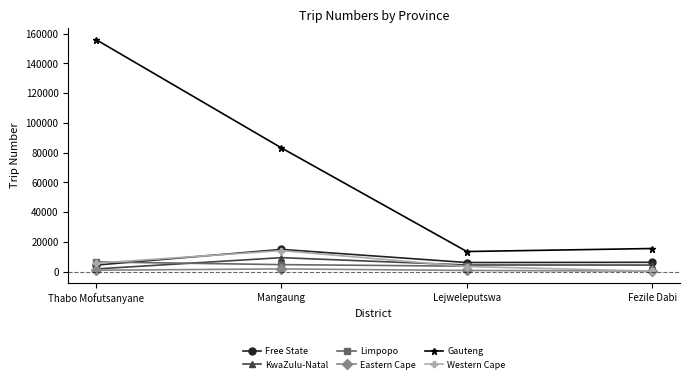

What is the total value across all series at Mangaung?

128267.0